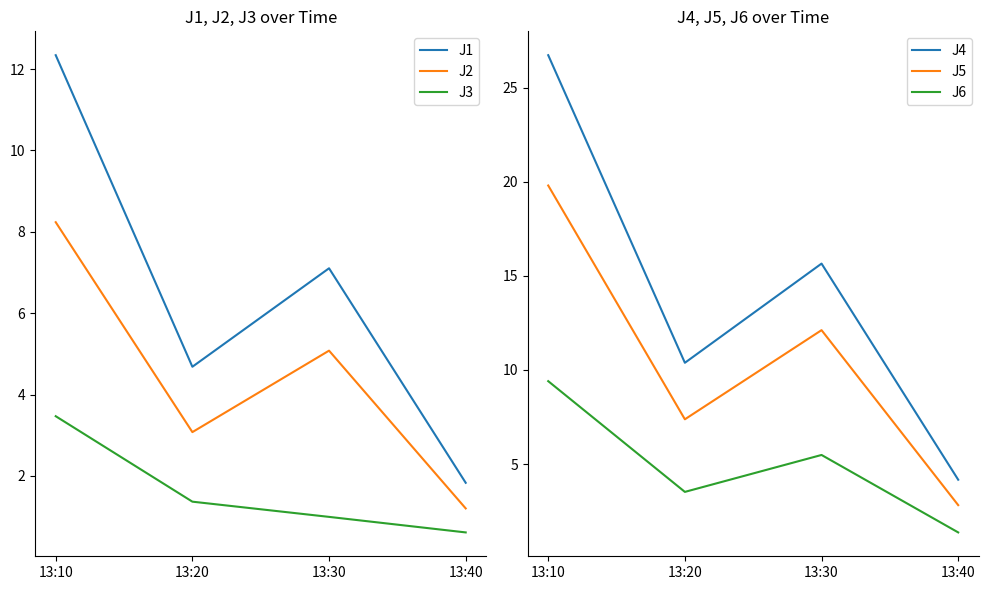

Reading right to left, extract all data points from this chart.

J1: 1.8	7.1	4.7	12.3
J2: 1.2	5.1	3.1	8.2
J3: 0.6	1.0	1.4	3.5
J4: 4.2	15.7	10.4	26.7
J5: 2.8	12.1	7.4	19.8
J6: 1.4	5.5	3.5	9.4